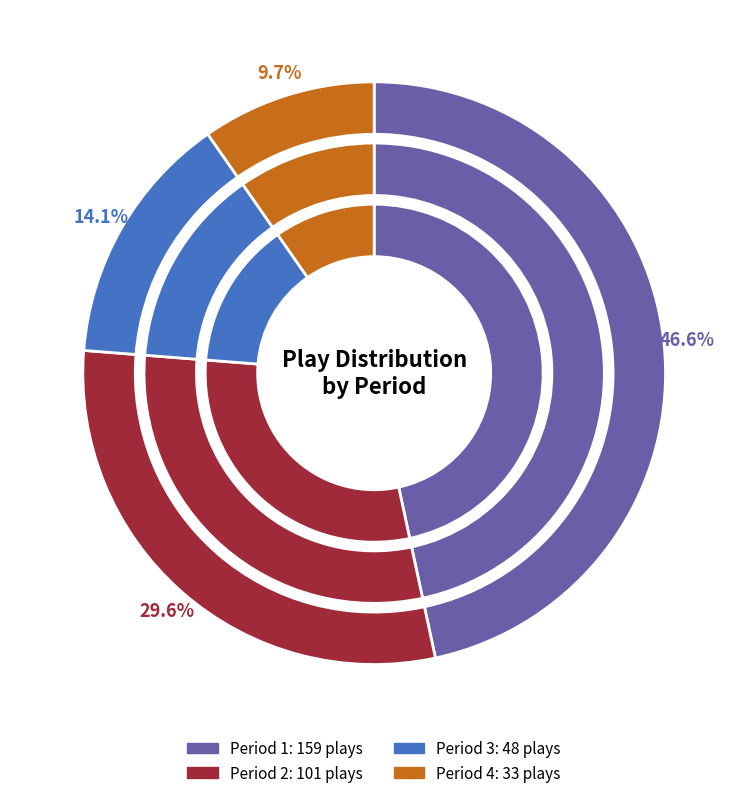

Is there a majority slice in this chart?

No